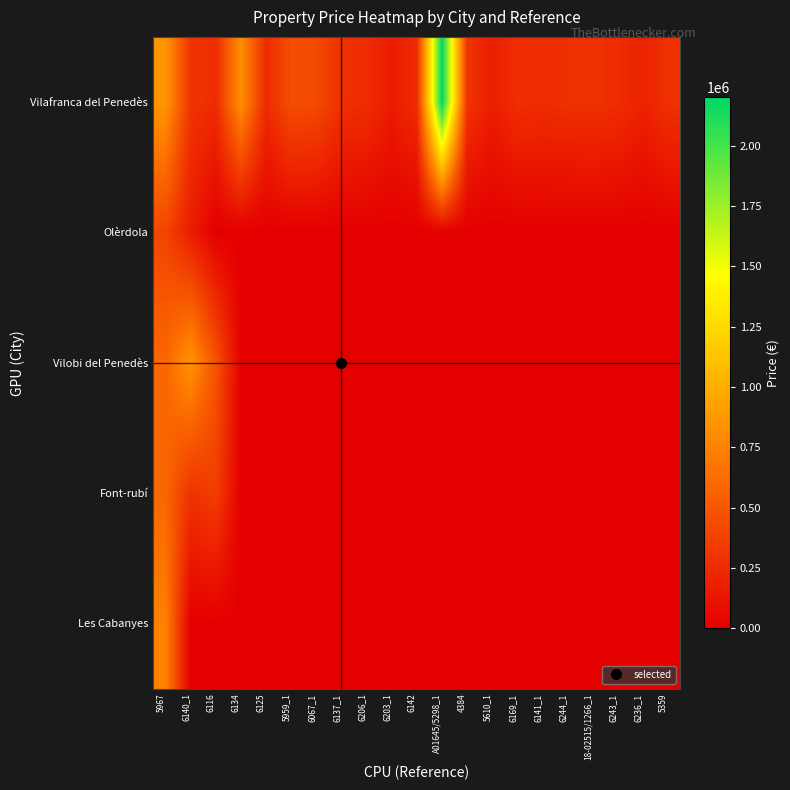

Reading left to right, transcribe all the data shown in this chart.

Vilafranca del Penedès: 5967=859000	6140_1=304000	6116=255000	6134=820000	6125=254481	5959_1=450000	6067_1=430000	6137_1=280708	6206_1=263655	6203_1=160000	6142=260130	A01645/5298_1=2200000	4384=299000	5610_1=175000	6169_1=270000	6141_1=260820	6244_1=274735	18-02515/1266_1=285000	6243_1=262958	6236_1=198000	5359=287000
Olèrdola: 5967=398000	6140_1=170000	6116=0	6134=0	6125=0	5959_1=0	6067_1=0	6137_1=0	6206_1=0	6203_1=0	6142=0	A01645/5298_1=0	4384=0	5610_1=0	6169_1=0	6141_1=0	6244_1=0	18-02515/1266_1=0	6243_1=0	6236_1=0	5359=0
Vilobi del Penedès: 5967=595000	6140_1=850000	6116=480000	6134=0	6125=0	5959_1=0	6067_1=0	6137_1=0	6206_1=0	6203_1=0	6142=0	A01645/5298_1=0	4384=0	5610_1=0	6169_1=0	6141_1=0	6244_1=0	18-02515/1266_1=0	6243_1=0	6236_1=0	5359=0
Font-rubí: 5967=590000	6140_1=296000	6116=360000	6134=0	6125=0	5959_1=0	6067_1=0	6137_1=0	6206_1=0	6203_1=0	6142=0	A01645/5298_1=0	4384=0	5610_1=0	6169_1=0	6141_1=0	6244_1=0	18-02515/1266_1=0	6243_1=0	6236_1=0	5359=0
Les Cabanyes: 5967=740000	6140_1=0	6116=0	6134=0	6125=0	5959_1=0	6067_1=0	6137_1=0	6206_1=0	6203_1=0	6142=0	A01645/5298_1=0	4384=0	5610_1=0	6169_1=0	6141_1=0	6244_1=0	18-02515/1266_1=0	6243_1=0	6236_1=0	5359=0